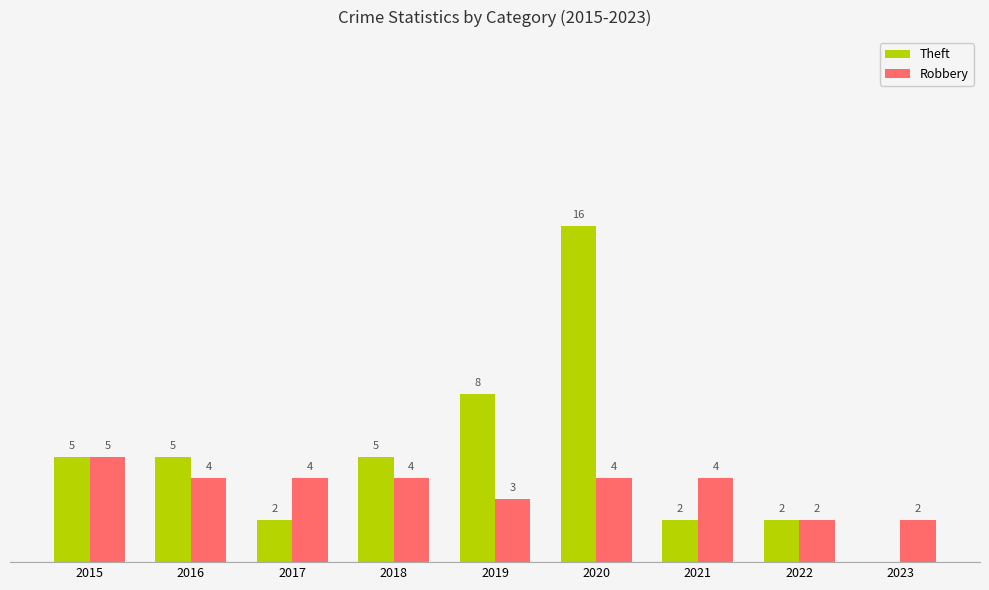

Which series changed the most between 2019 and 2023?

Theft